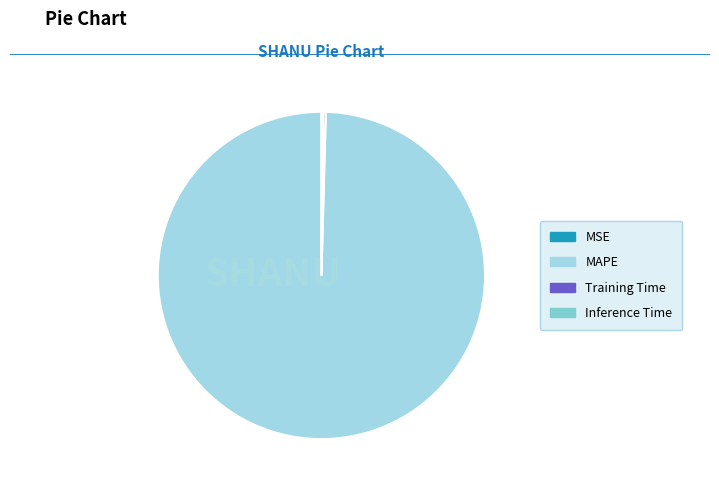

Does MAPE account for over 50% of the chart?

Yes